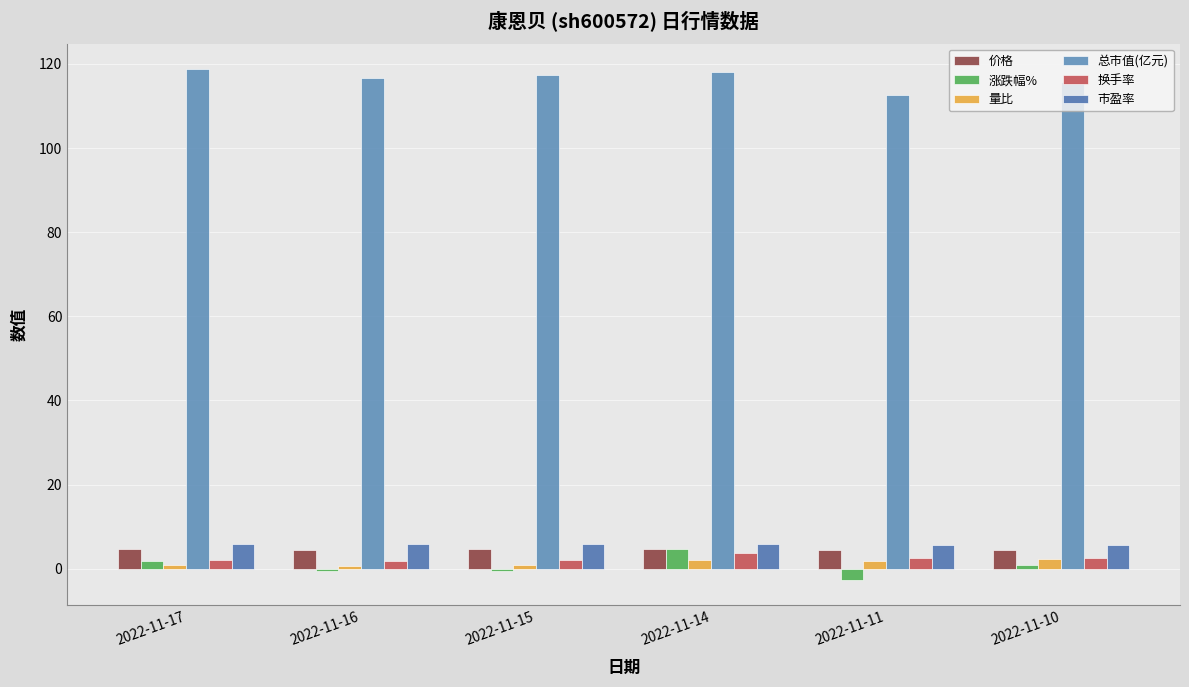

Which series changed the most between 2022-11-15 and 2022-11-10?

总市值(亿元)